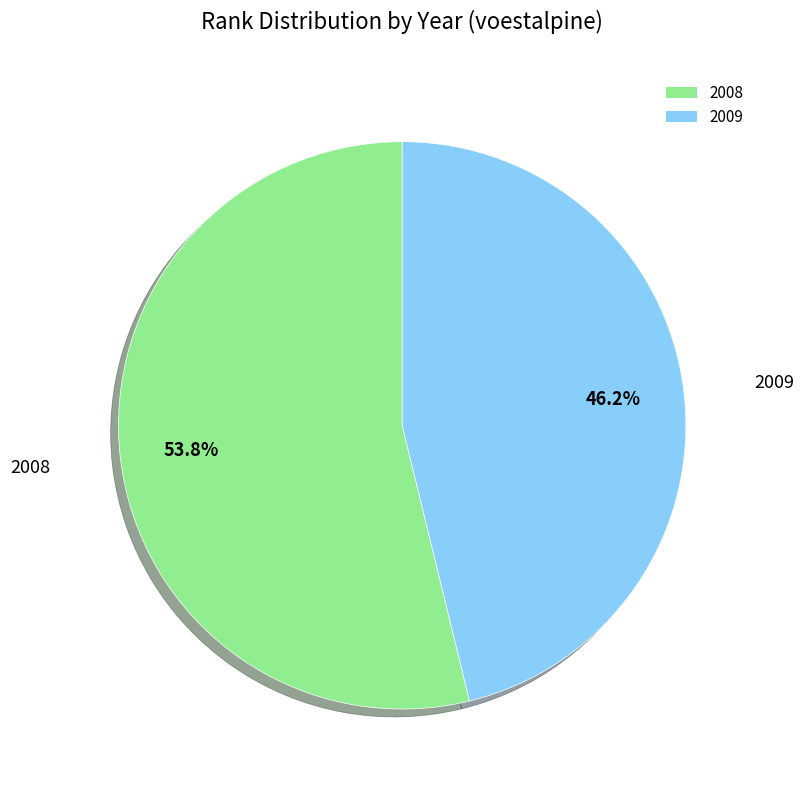

Which category has the biggest portion of the pie?

2008